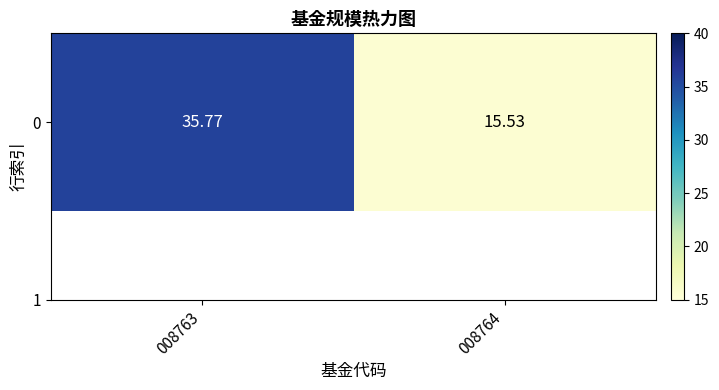

What is the difference between the maximum and minimum values?

20.2